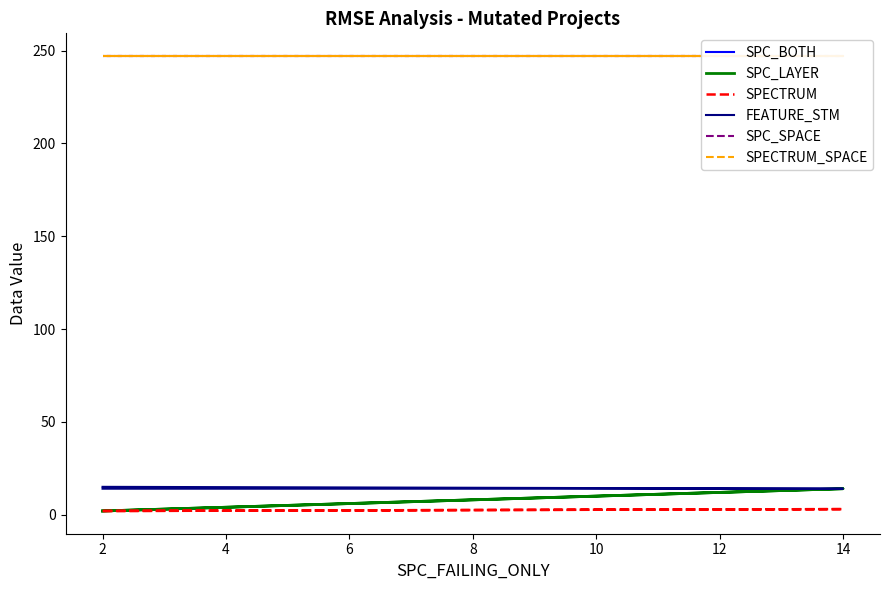

List the series in order of their peak value, lowest first.

SPECTRUM, SPC_BOTH, SPC_LAYER, FEATURE_STM, SPC_SPACE, SPECTRUM_SPACE